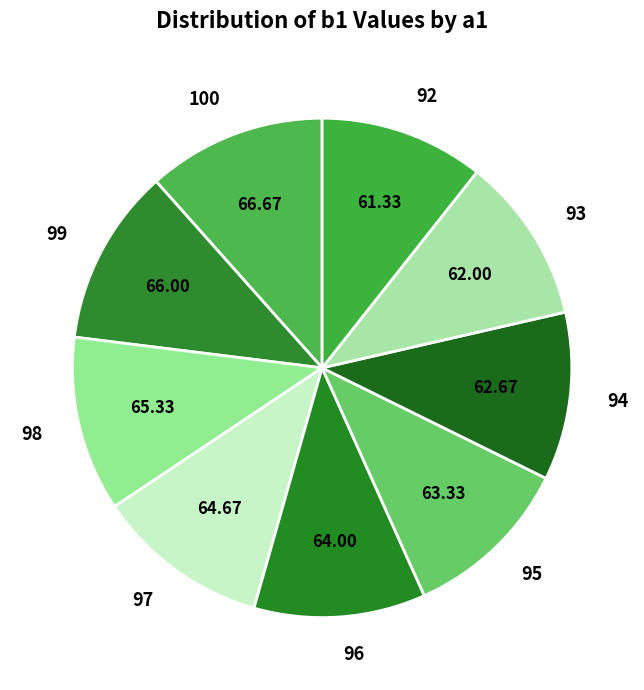

Approximately how many times larger is the value at 99 compared to 95?

1.0